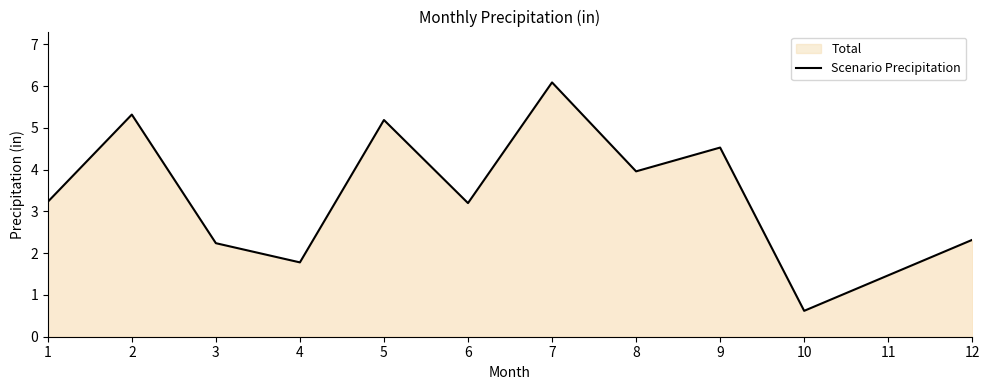

Approximately how many times larger is the value at 3 compared to 4?

1.3